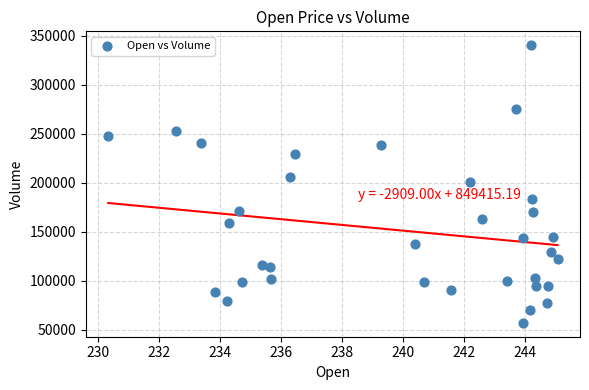

What is the range of Y values (max minus min)?

282940